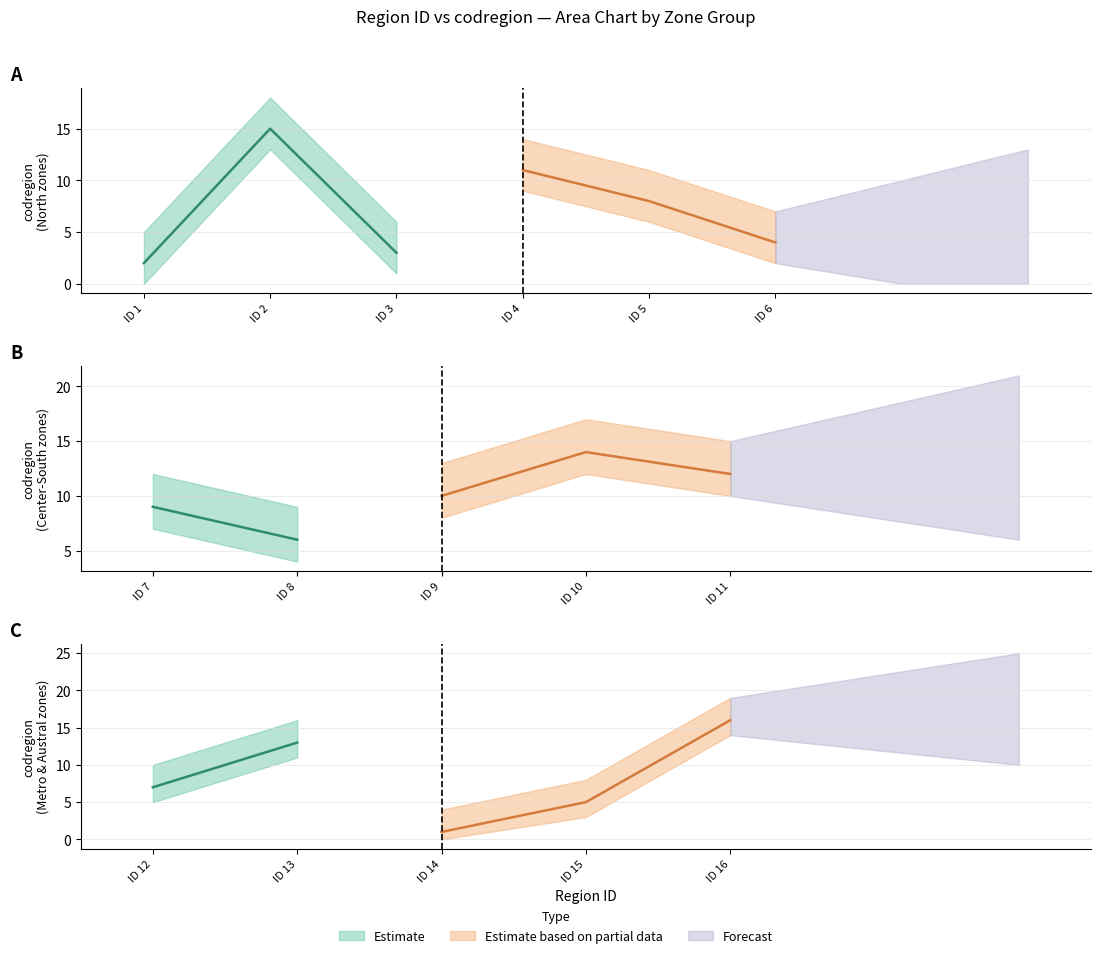

Where does the data first go above 9?

2